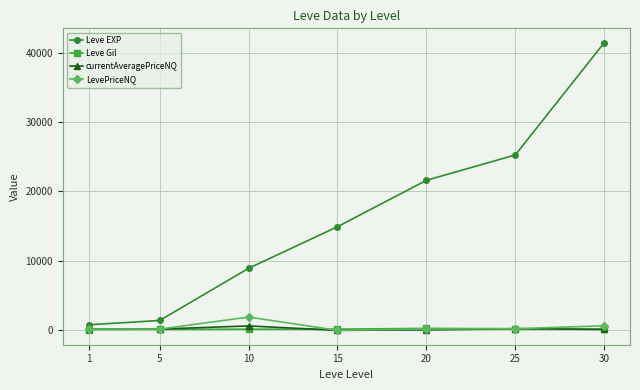

The value of Leve EXP at 30 is 69363.1. True or false?

False